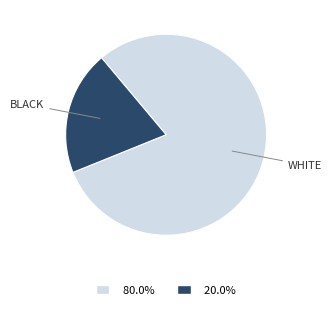

How many segments does this pie chart have?

2